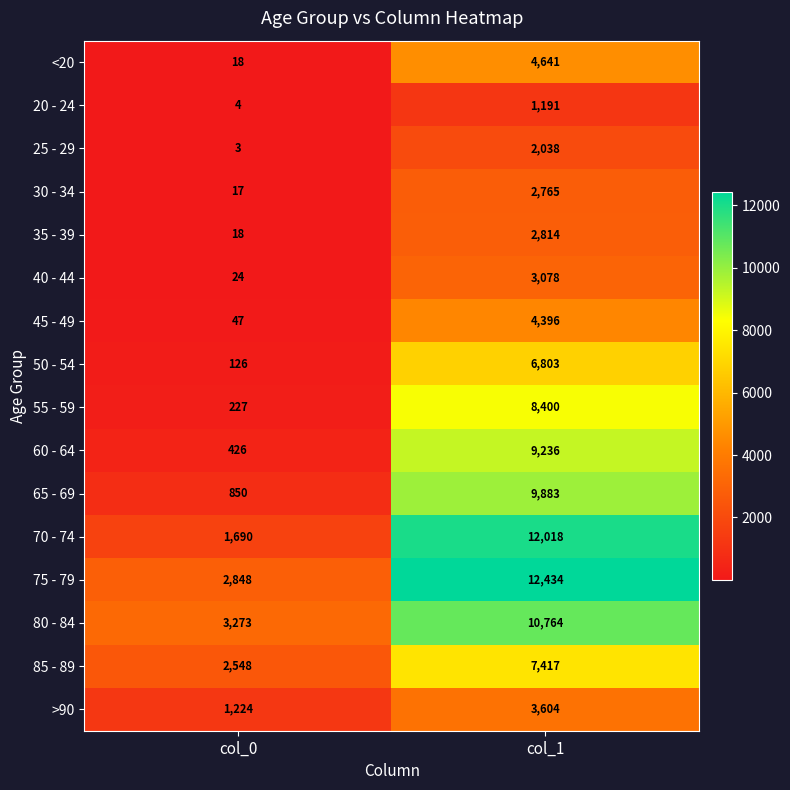

True or false: 70 - 74 has a value of 2628 at col_0.

False